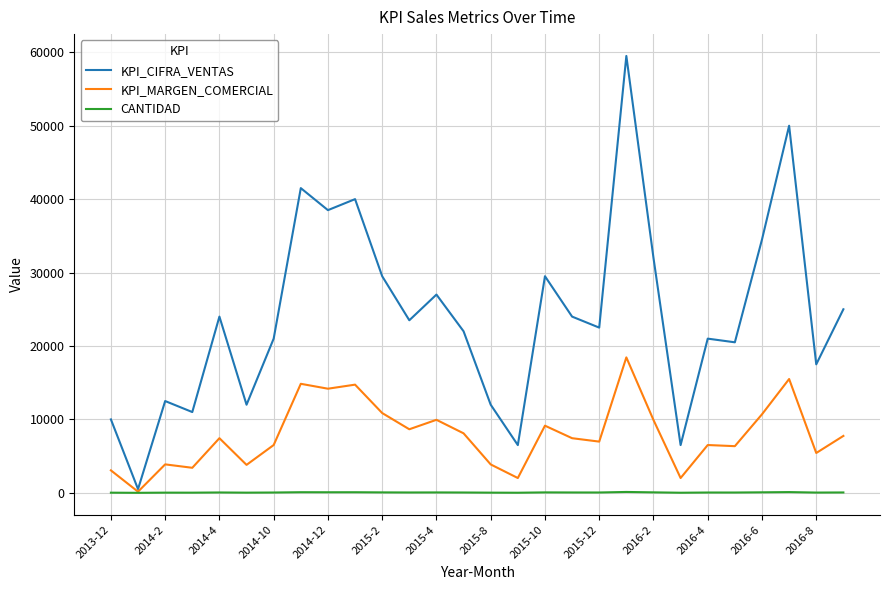

Which series has the widest spread of values?

KPI_CIFRA_VENTAS